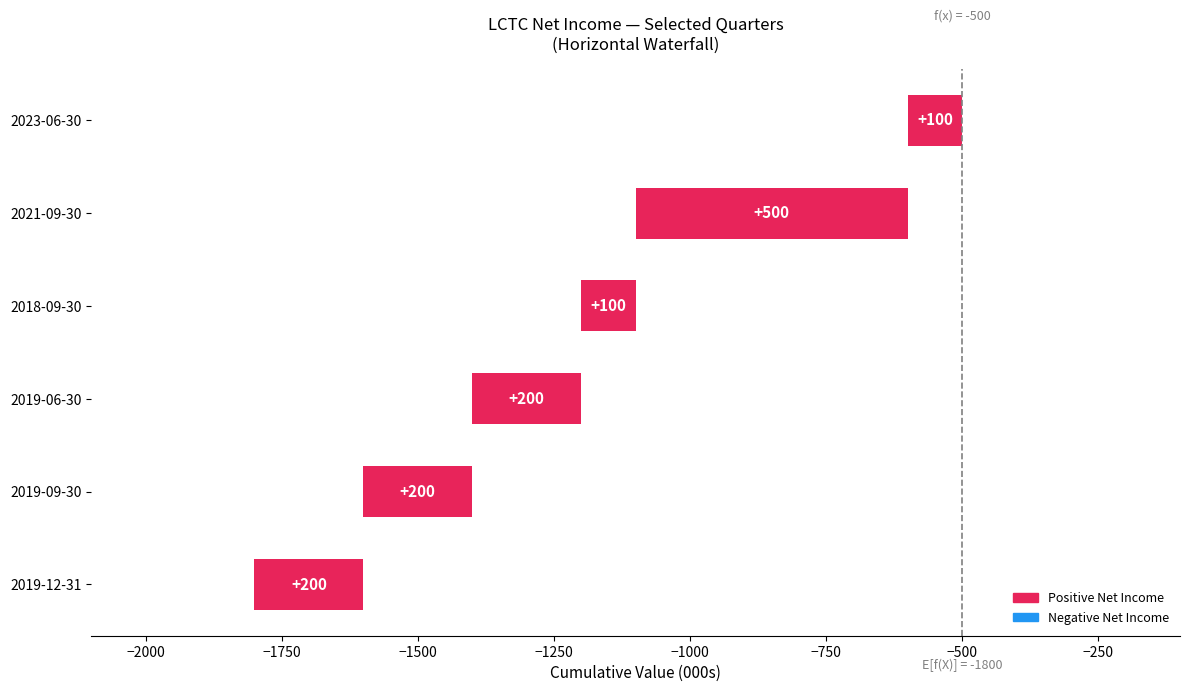

What is the average value?

217